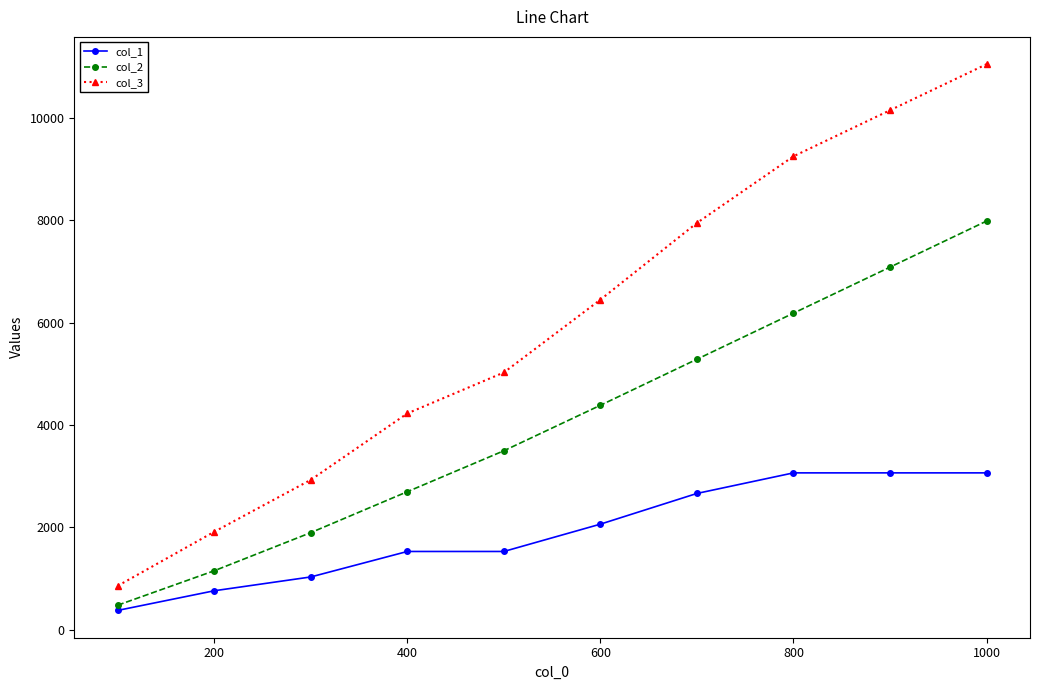

True or false: col_3 has more than 2 points higher than both neighbors.

False